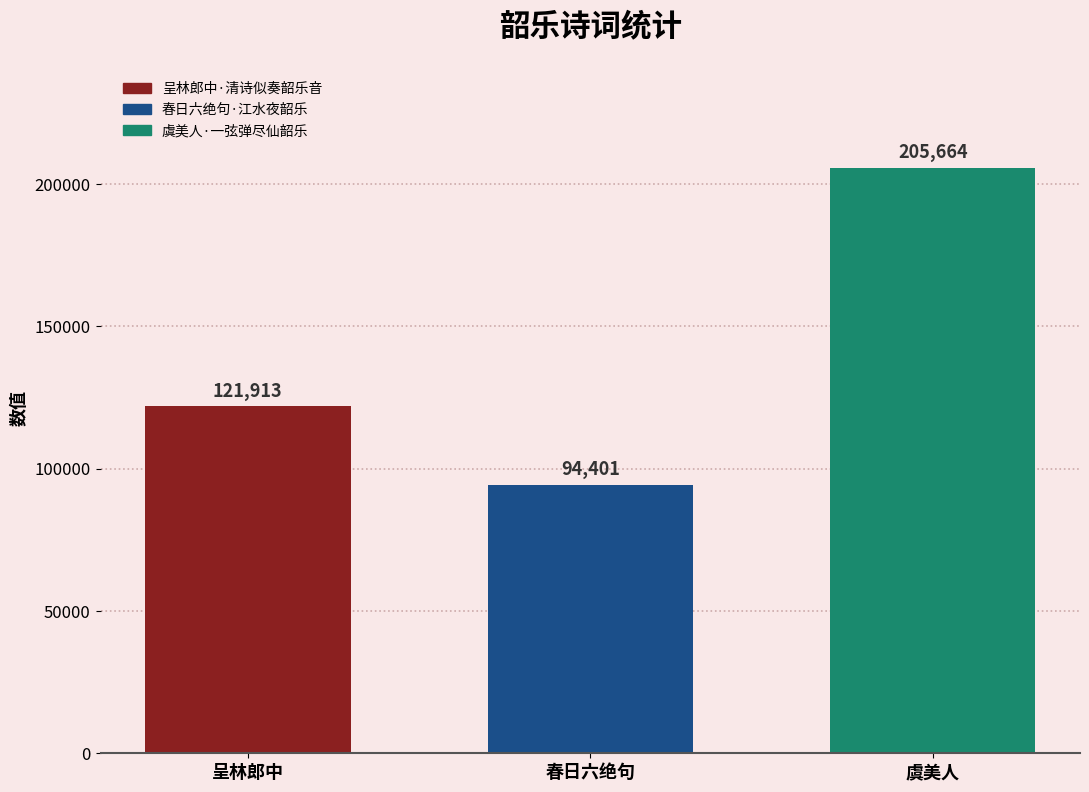

How many data points does each series have?

1